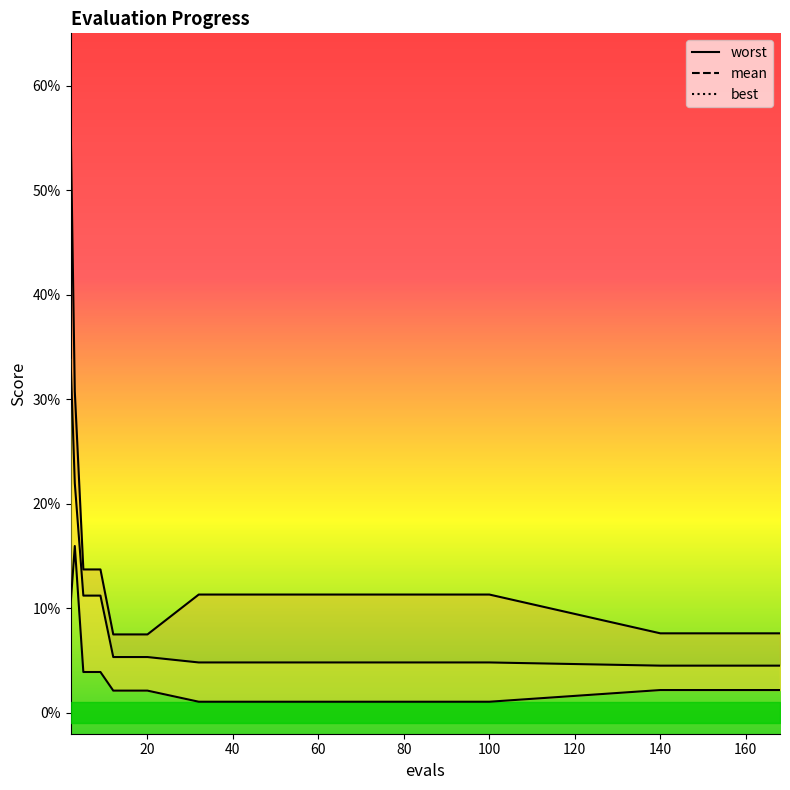

Is it true that best equals 0.0 at 100?

False